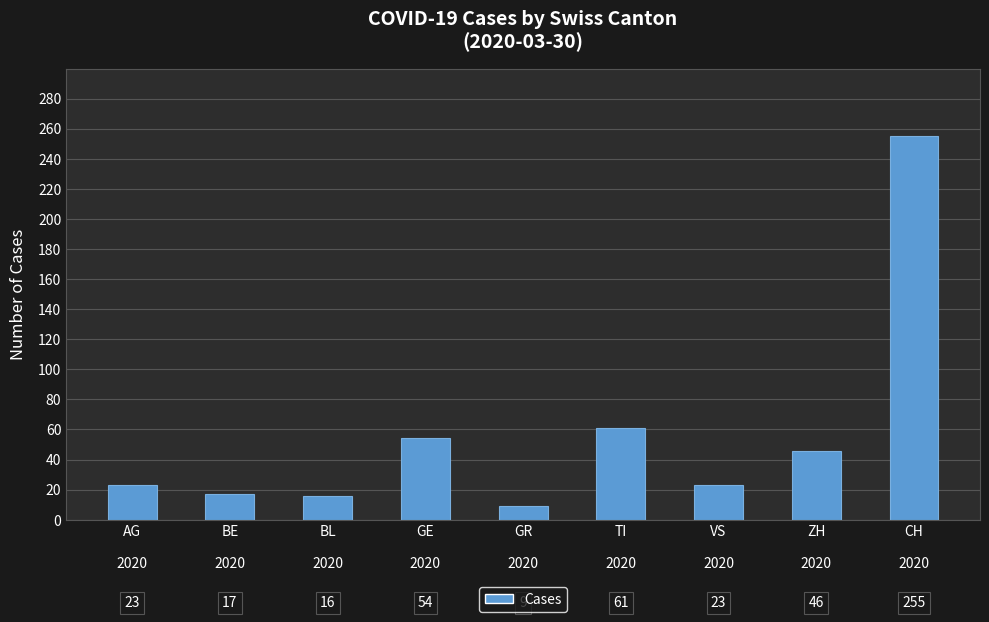

What is the average value?

56